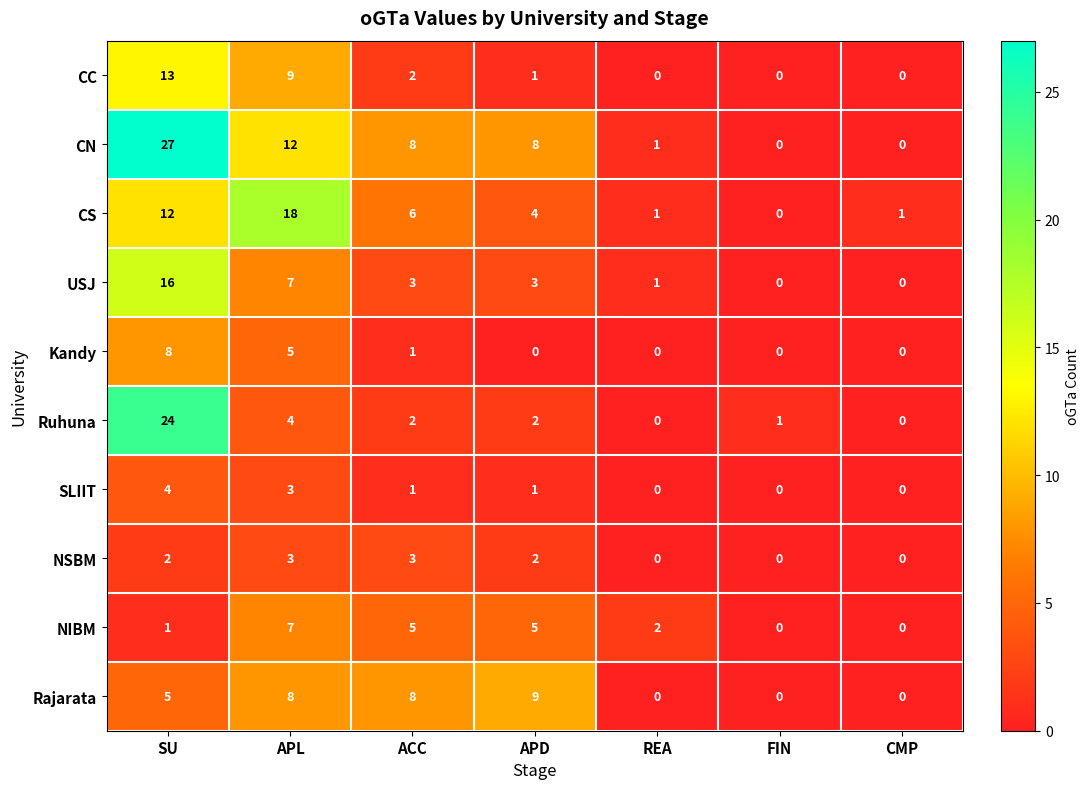

List the series in order of their peak value, lowest first.

NSBM, SLIIT, NIBM, Kandy, Rajarata, CC, USJ, CS, Ruhuna, CN